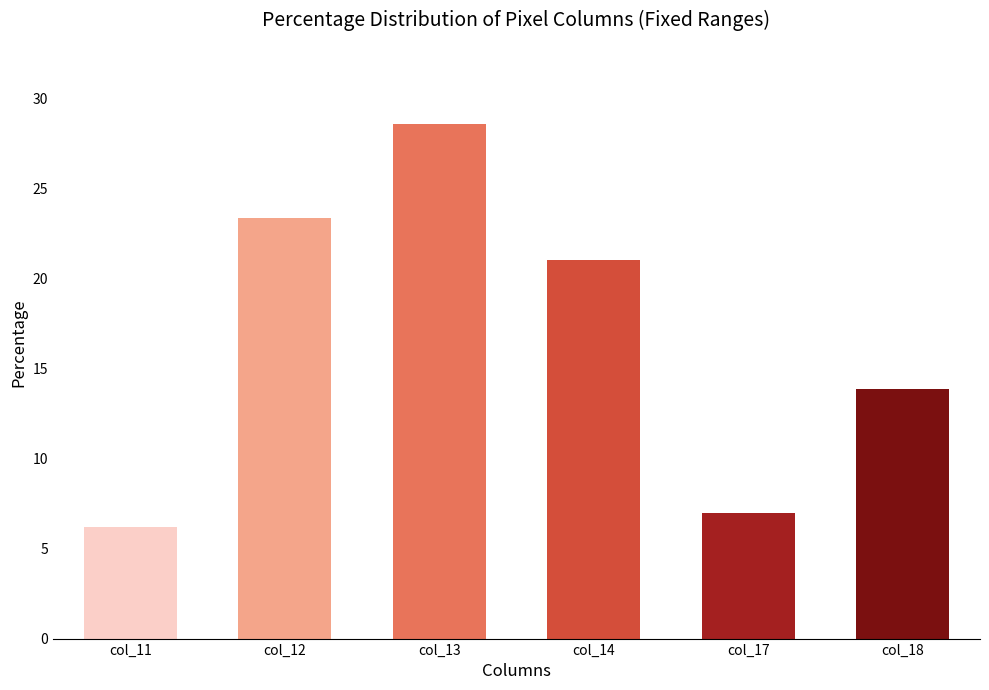

Reading left to right, list all the values displayed in this chart.

6.2	23.4	28.6	21.0	7.0	13.9